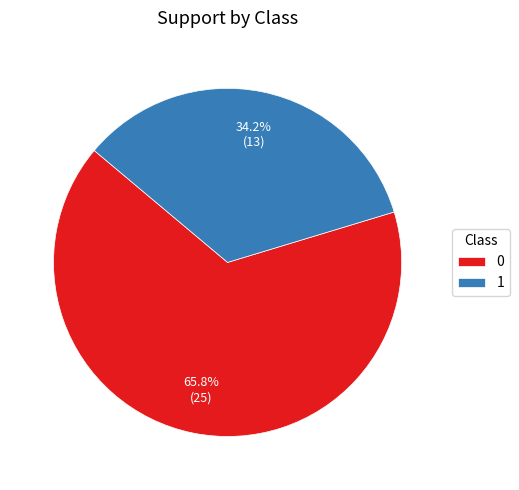

To the nearest percent, what is the average slice percentage?

50%